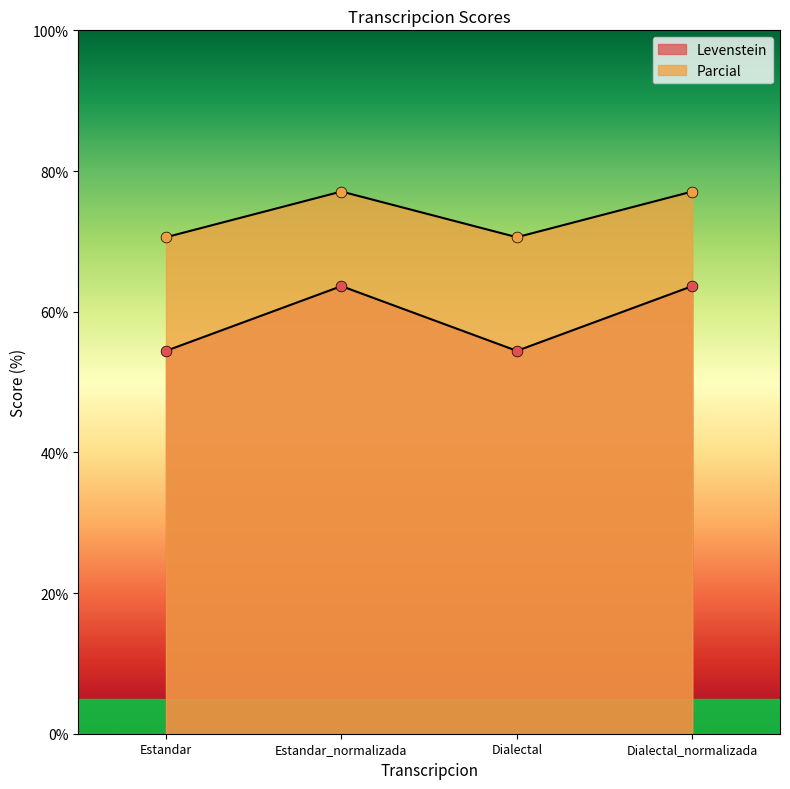

How many values in the Levenstein series are below 63?

2